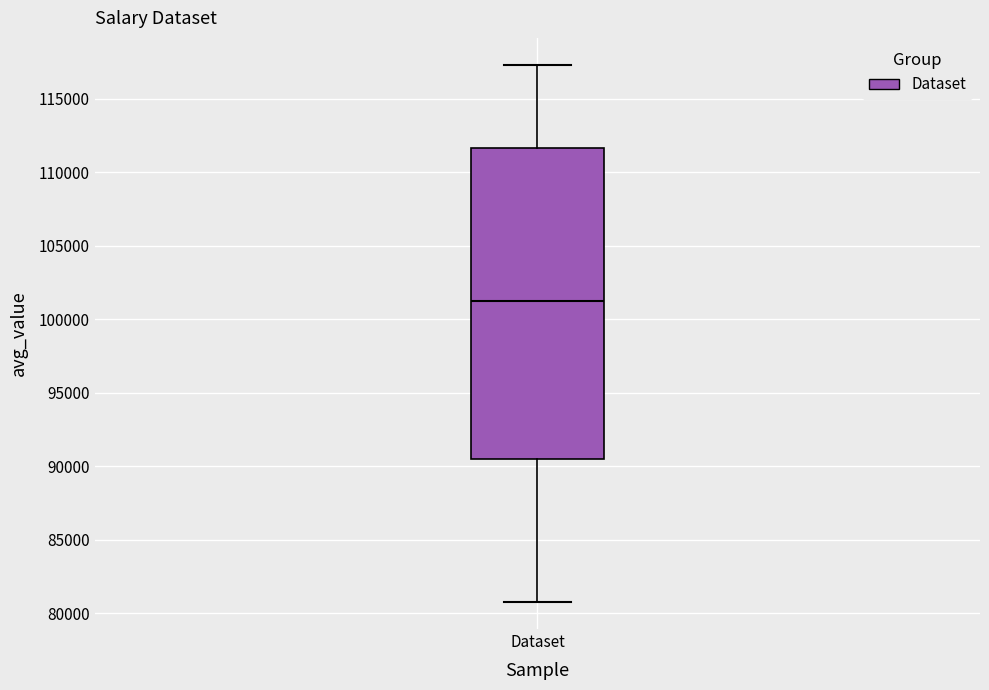

Where does the lower whisker of the box for Dataset end on the y-axis? The values are not printed on the chart, so give them approximately, as read against the axis.

80500